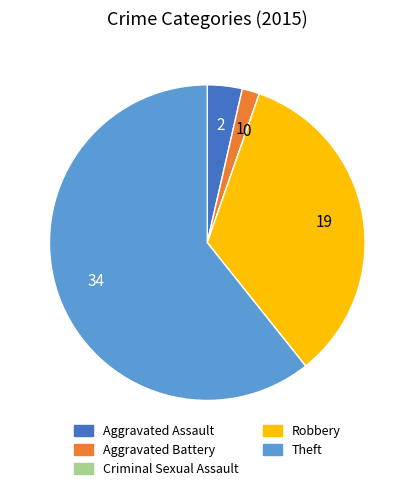

Which category has the biggest portion of the pie?

Theft